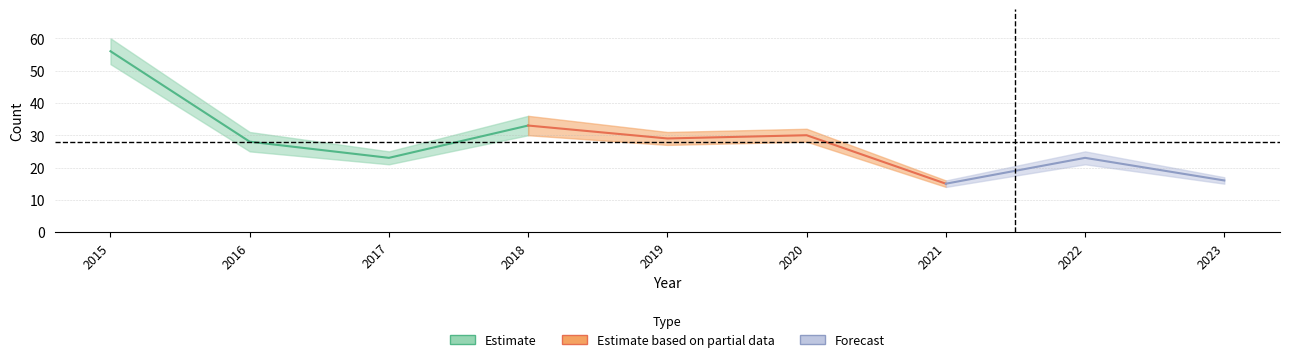

Which category has the highest value across all series?

2015